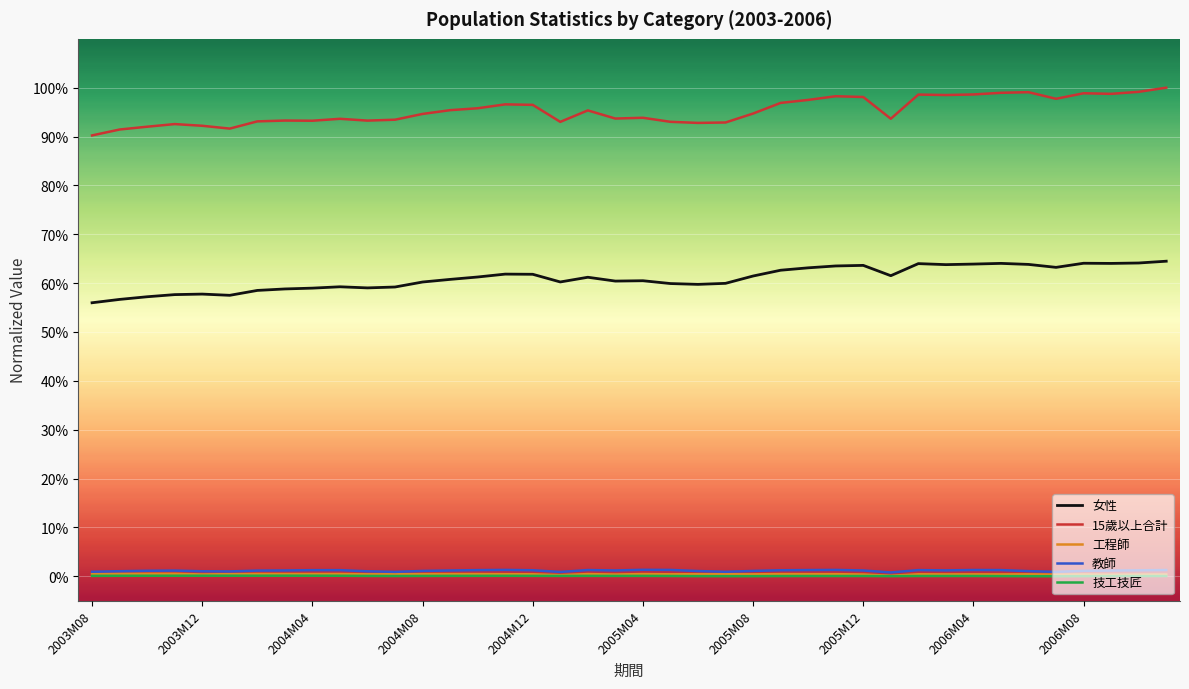

Which series has the largest total across all categories?

15歲以上合計